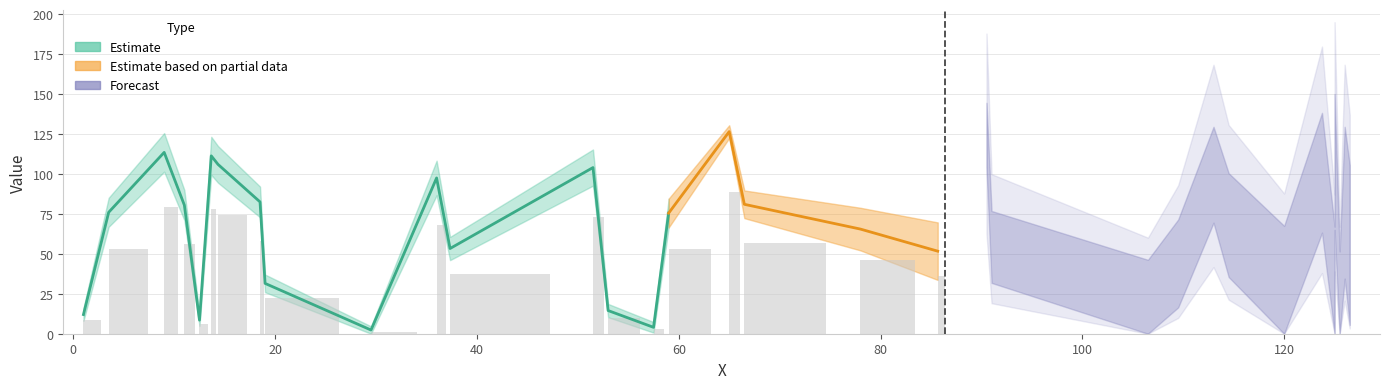

Does the chart contain any negative values?

No